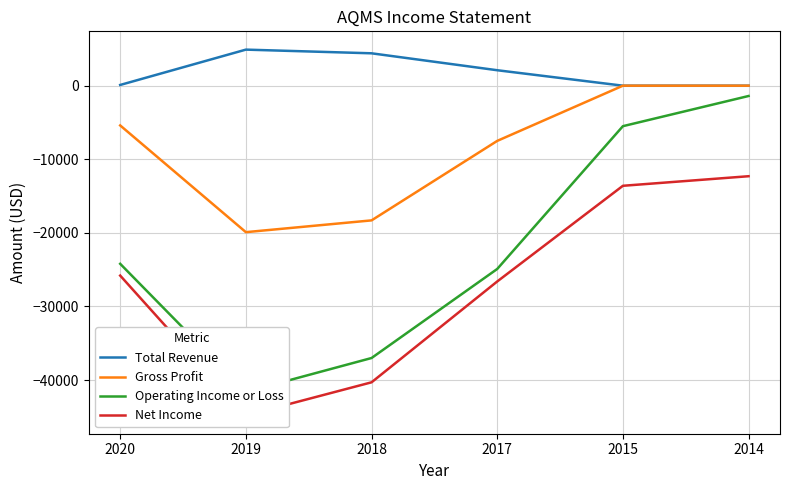

Which category has the highest value in the Operating Income or Loss series?

2014